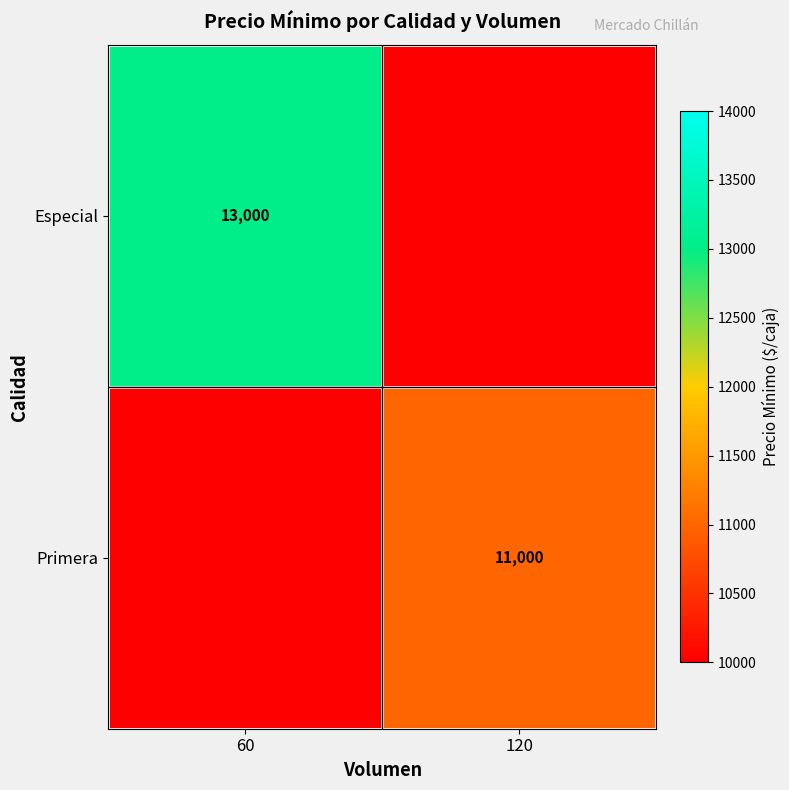

Which category has the highest value across all series?

60